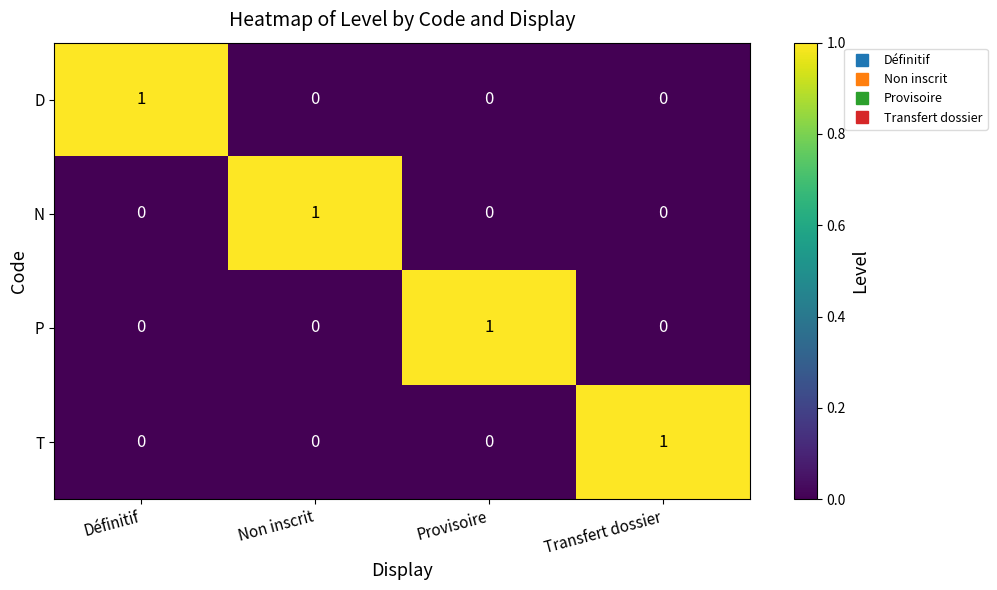

At how many categories does at least one series exceed 0?

4